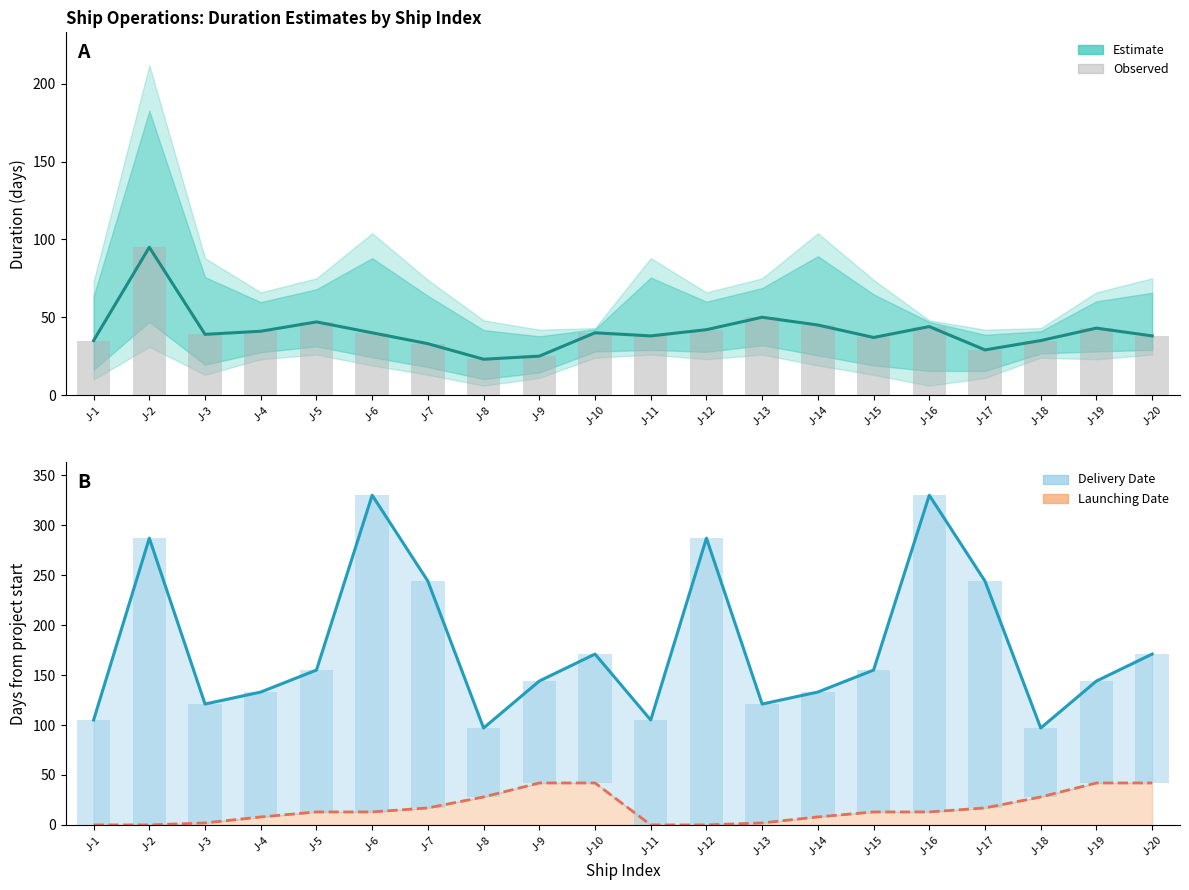

What is the difference between the maximum and second lowest values in the Launching Date series?

42